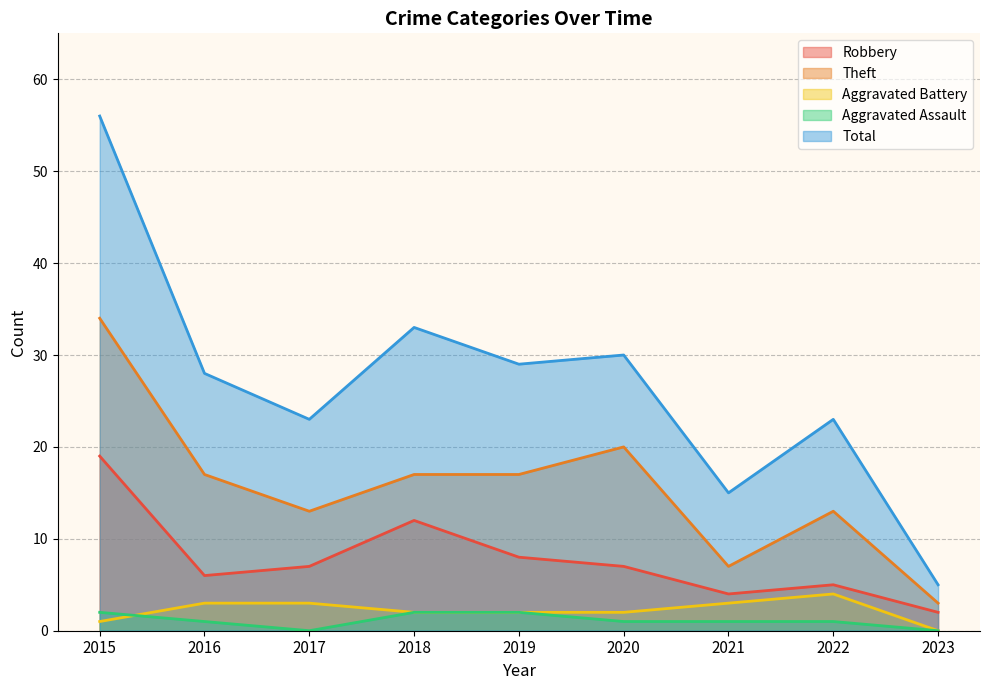

What is the difference between the second highest and minimum values in the Robbery series?

10